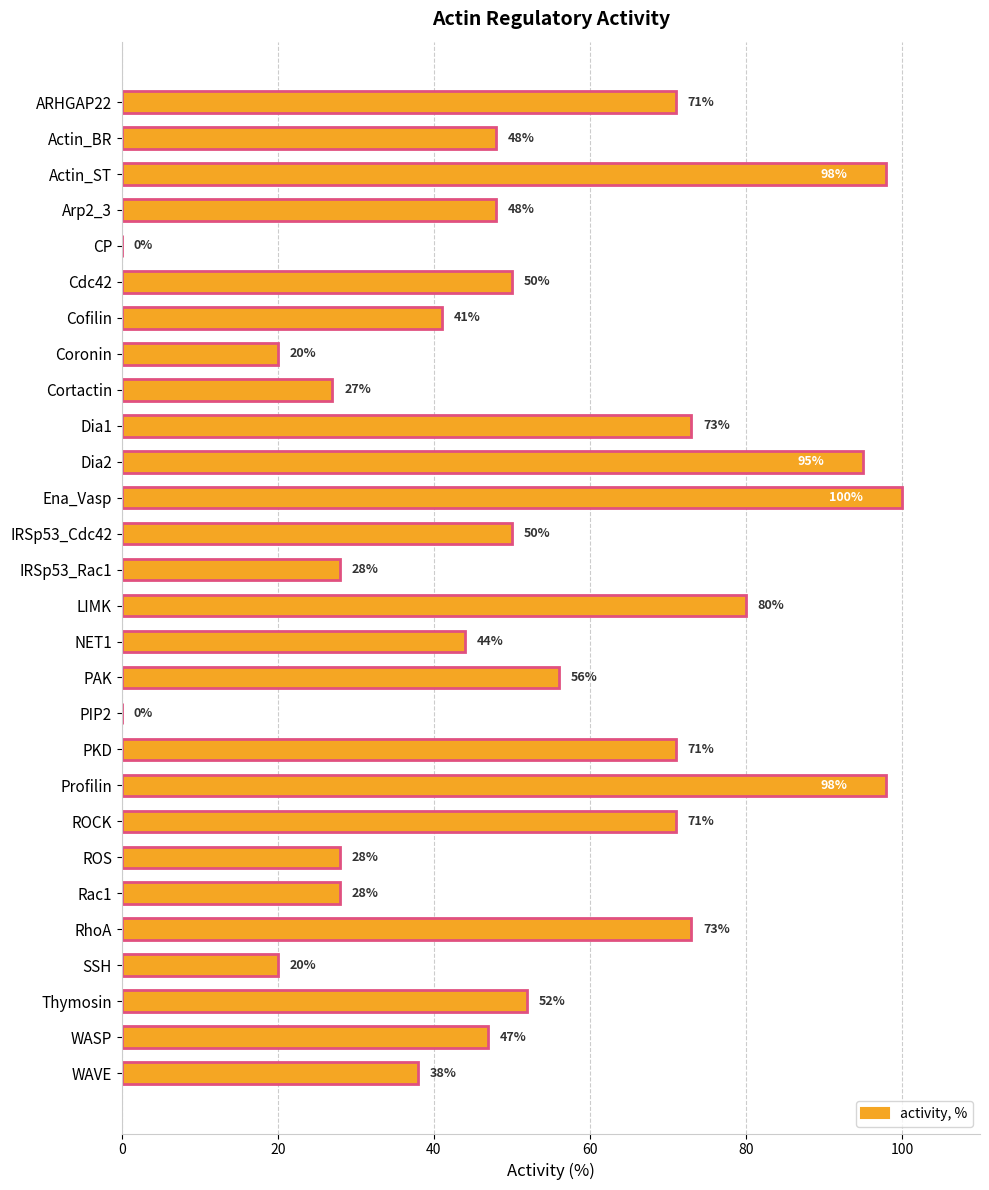

What is the ratio of the value at NET1 to the value at WASP?

0.9